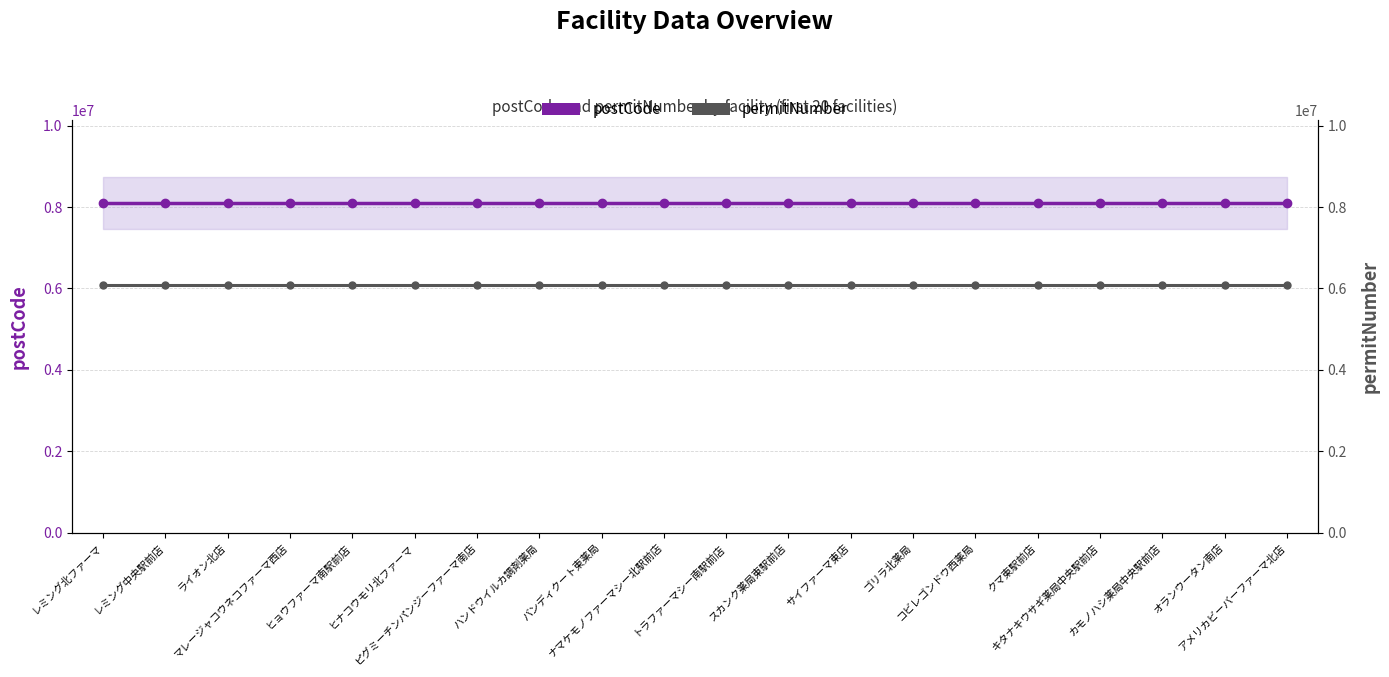

True or false: postCode has a value of 5029235.6 at スカンク薬局東駅前店.

False